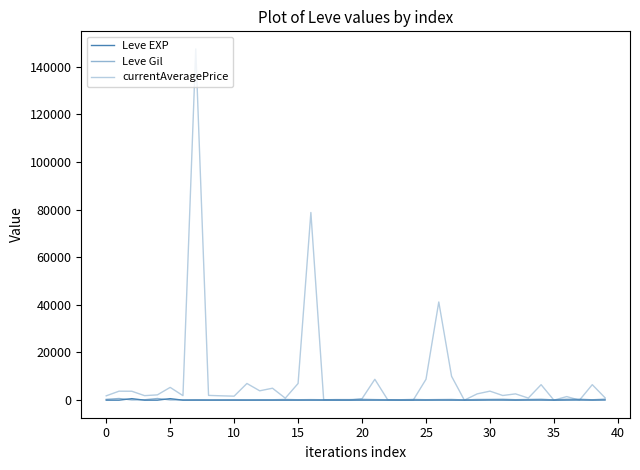

What is the difference between the maximum and minimum values in the Leve EXP series?

629